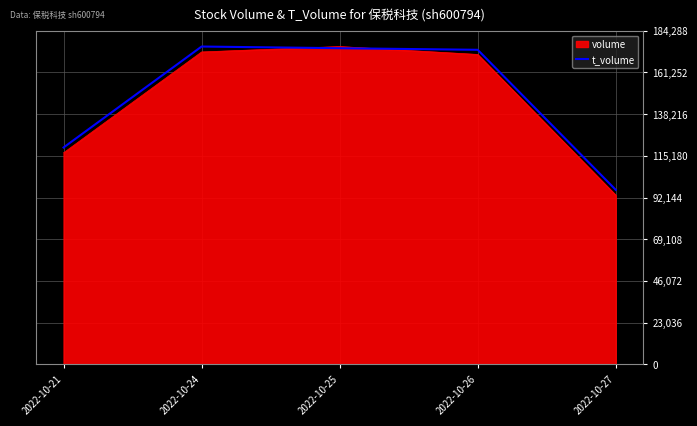

The value of volume at 2022-10-25 is 175512.0. True or false?

True